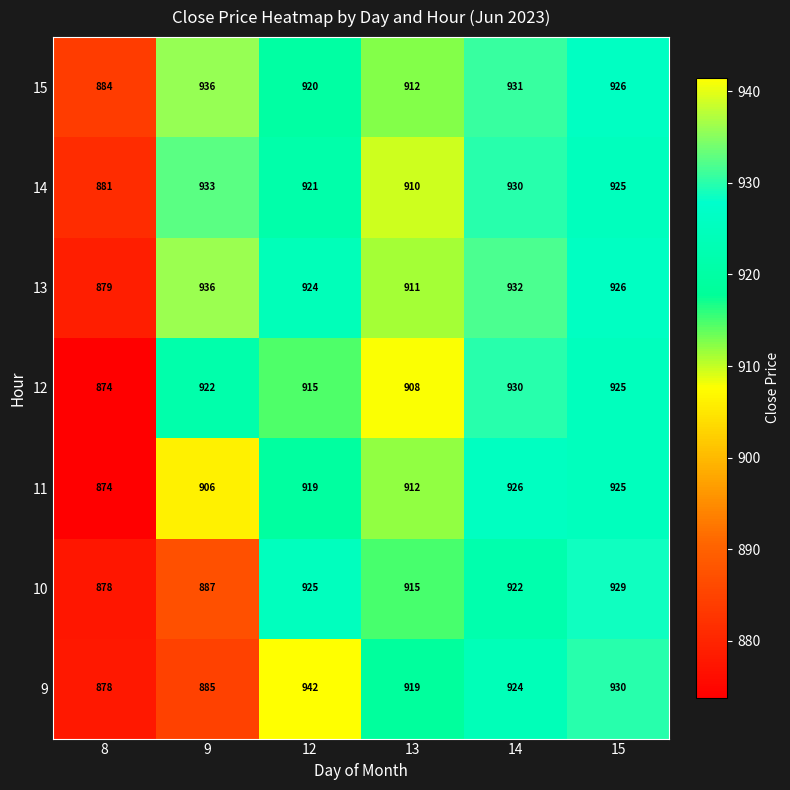

Which series has the widest spread of values?

9